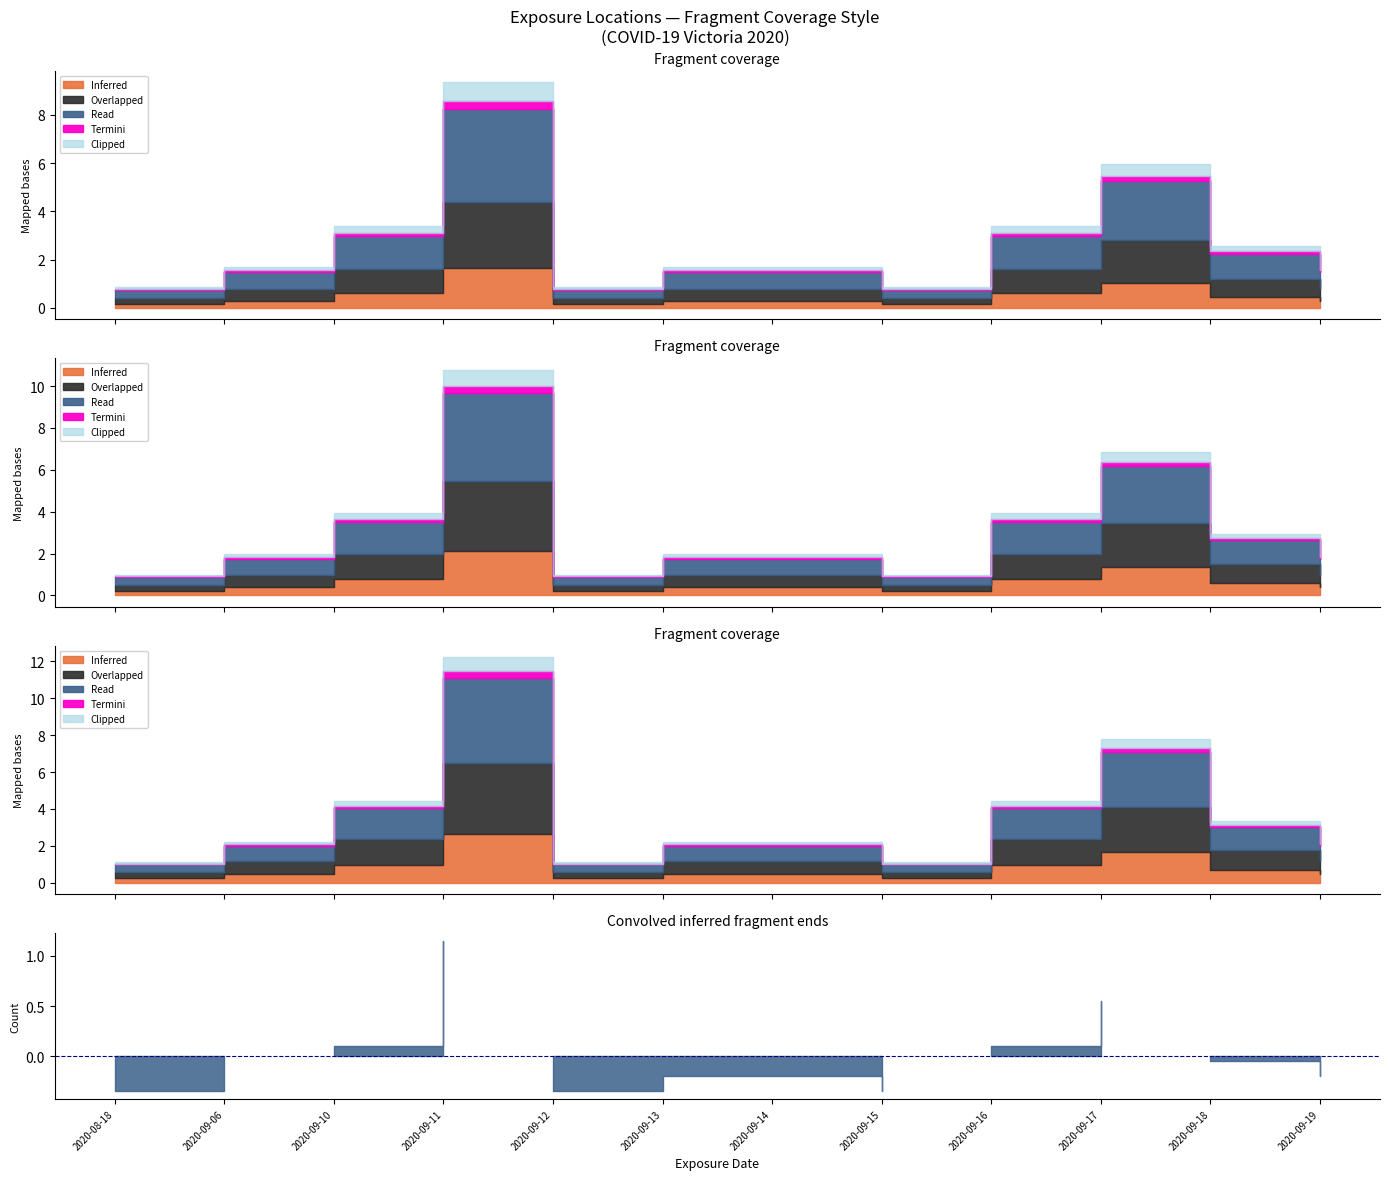

Count the number of data series in this chart.

5